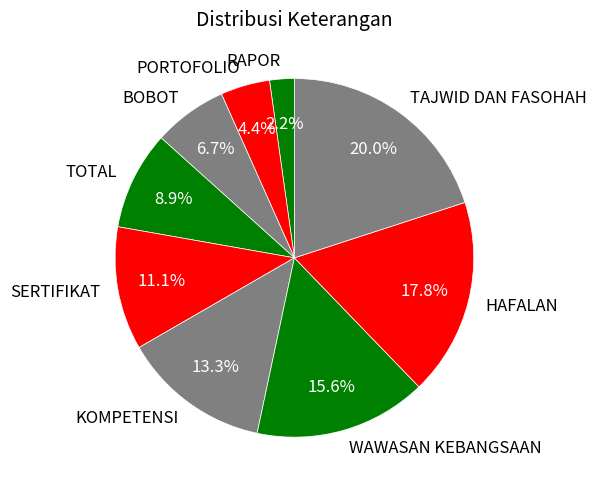

The RAPOR slice represents 16% of the pie. True or false?

False